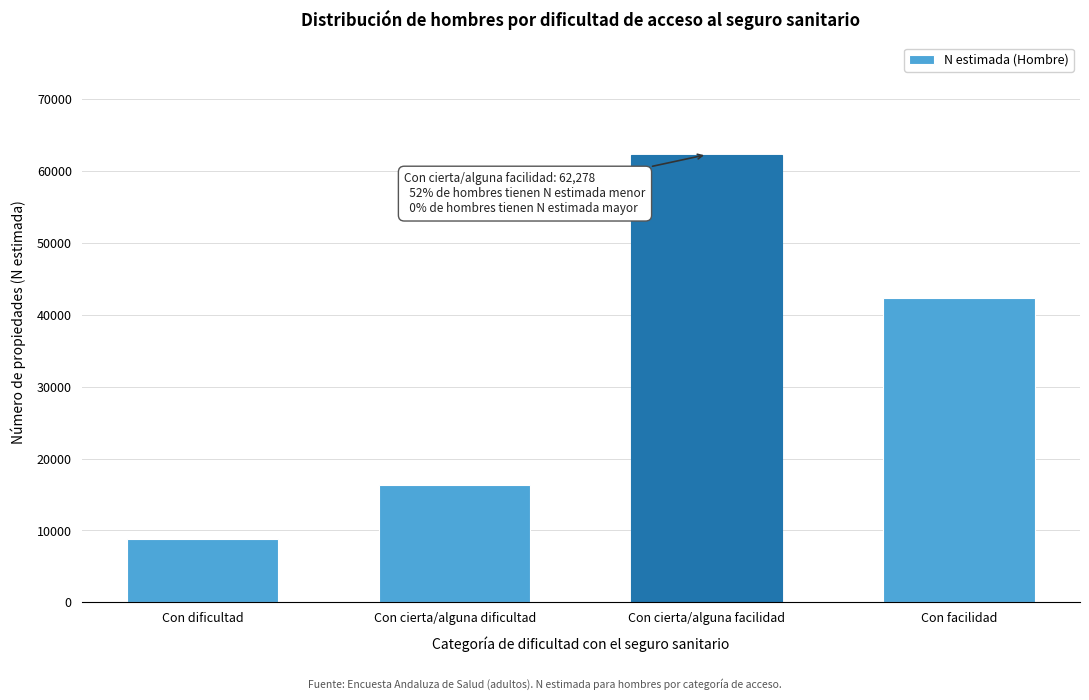

Reading left to right, transcribe all the data shown in this chart.

8772	16339	62278	42311